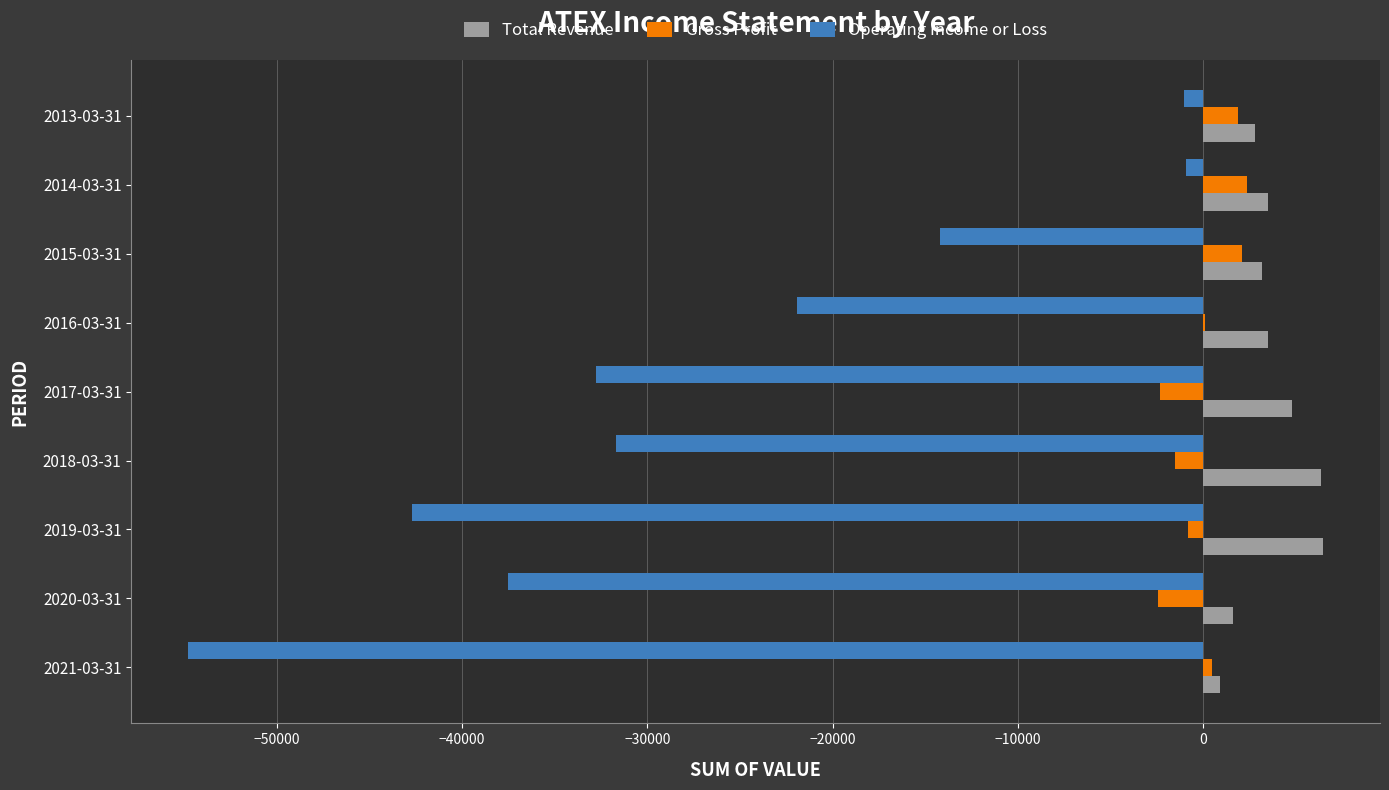

Which series changed the most between 2016-03-31 and 2013-03-31?

Operating Income or Loss